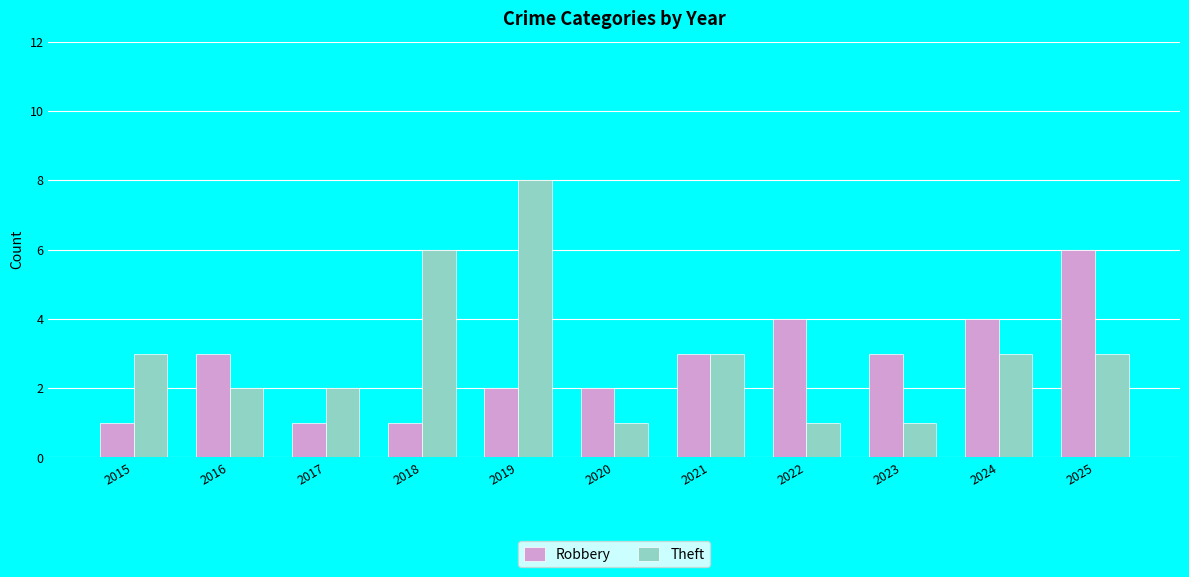

Reading left to right, transcribe all the data shown in this chart.

Robbery: 2015=1	2016=3	2017=1	2018=1	2019=2	2020=2	2021=3	2022=4	2023=3	2024=4	2025=6
Theft: 2015=3	2016=2	2017=2	2018=6	2019=8	2020=1	2021=3	2022=1	2023=1	2024=3	2025=3